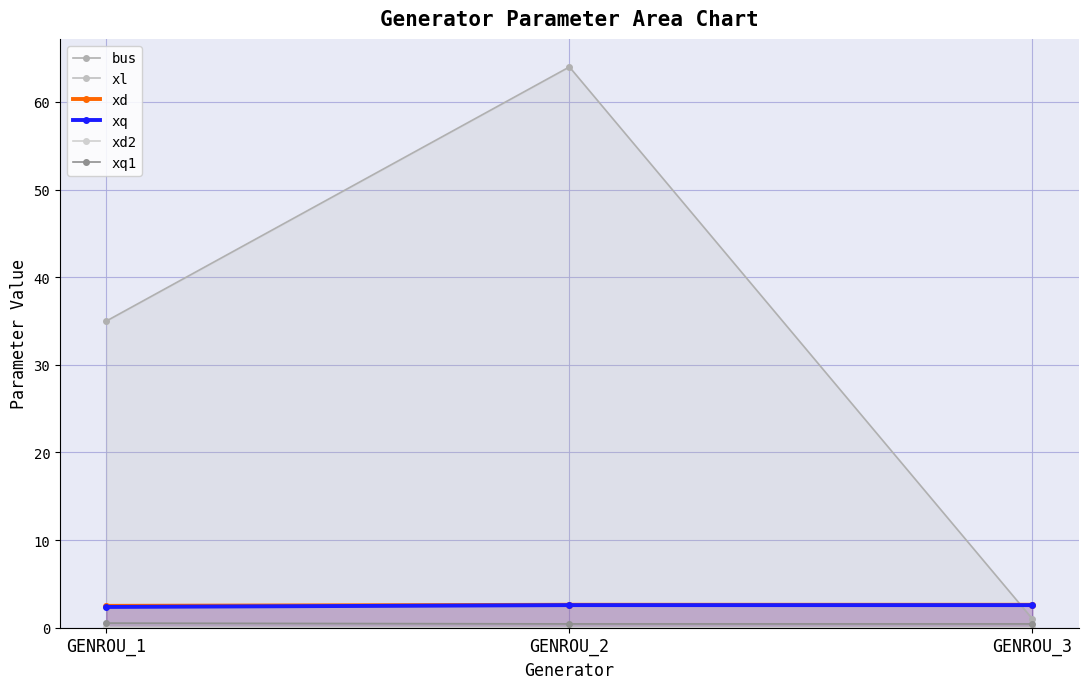

At how many categories does at least one series exceed 25?

2